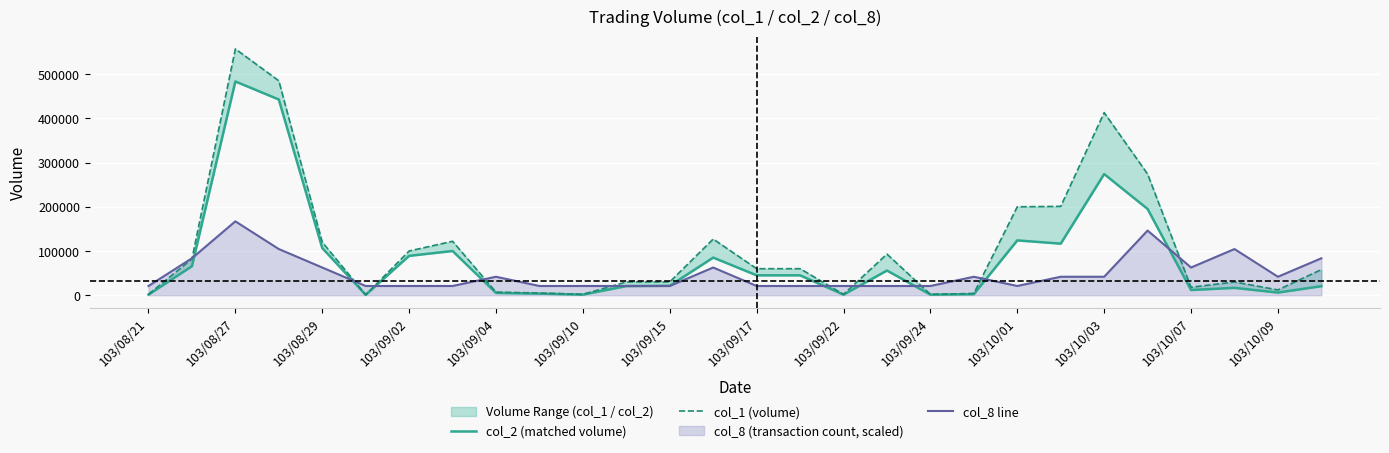

Where is the first local minimum for col_8 line?

103/10/01